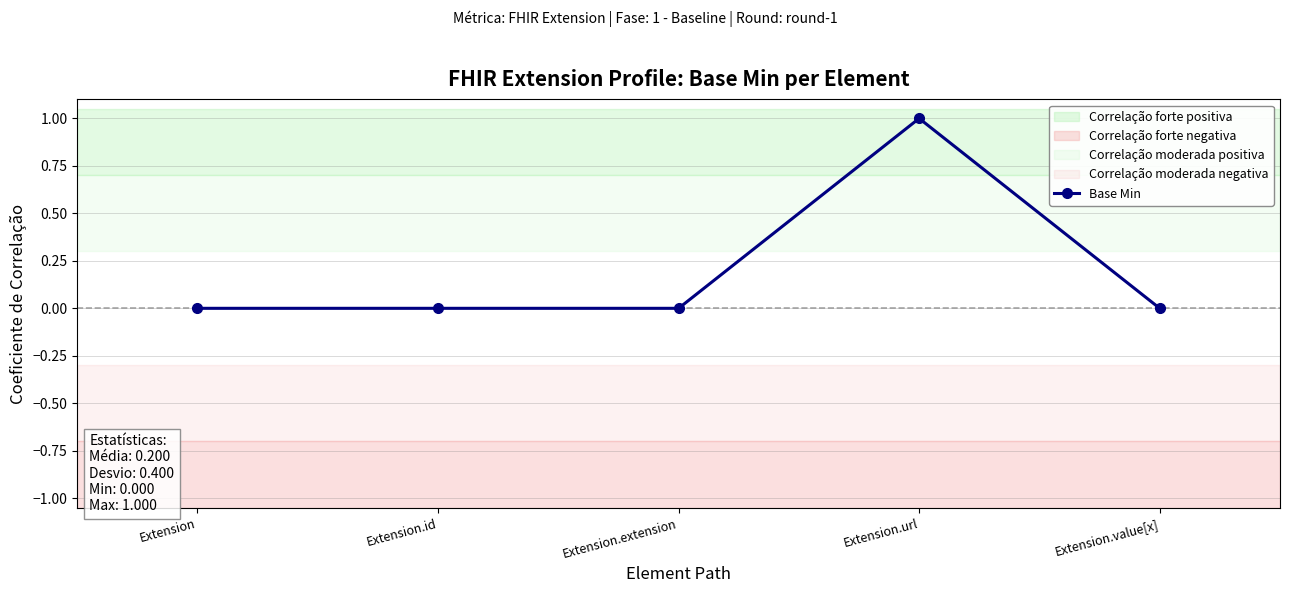

Rank the categories by value from lowest to highest.

Extension, Extension.id, Extension.extension, Extension.value[x], Extension.url